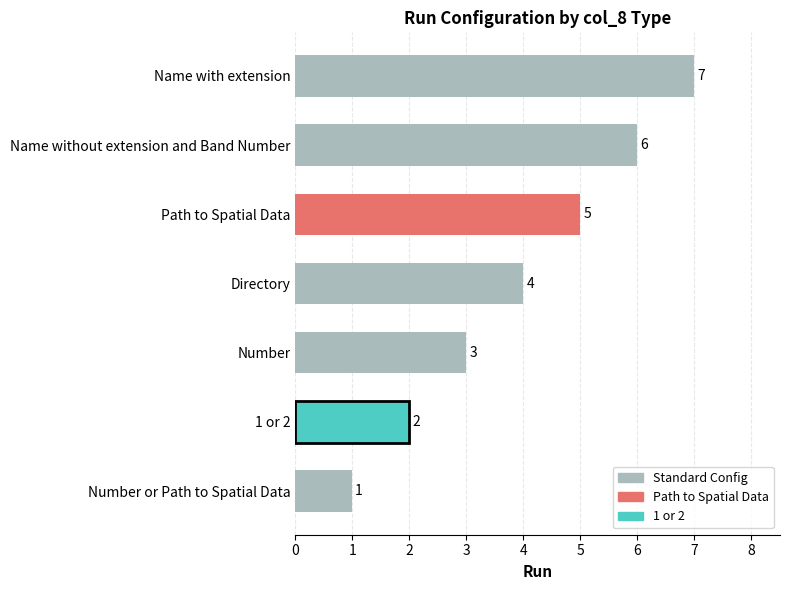

What is the sum of all values?

28